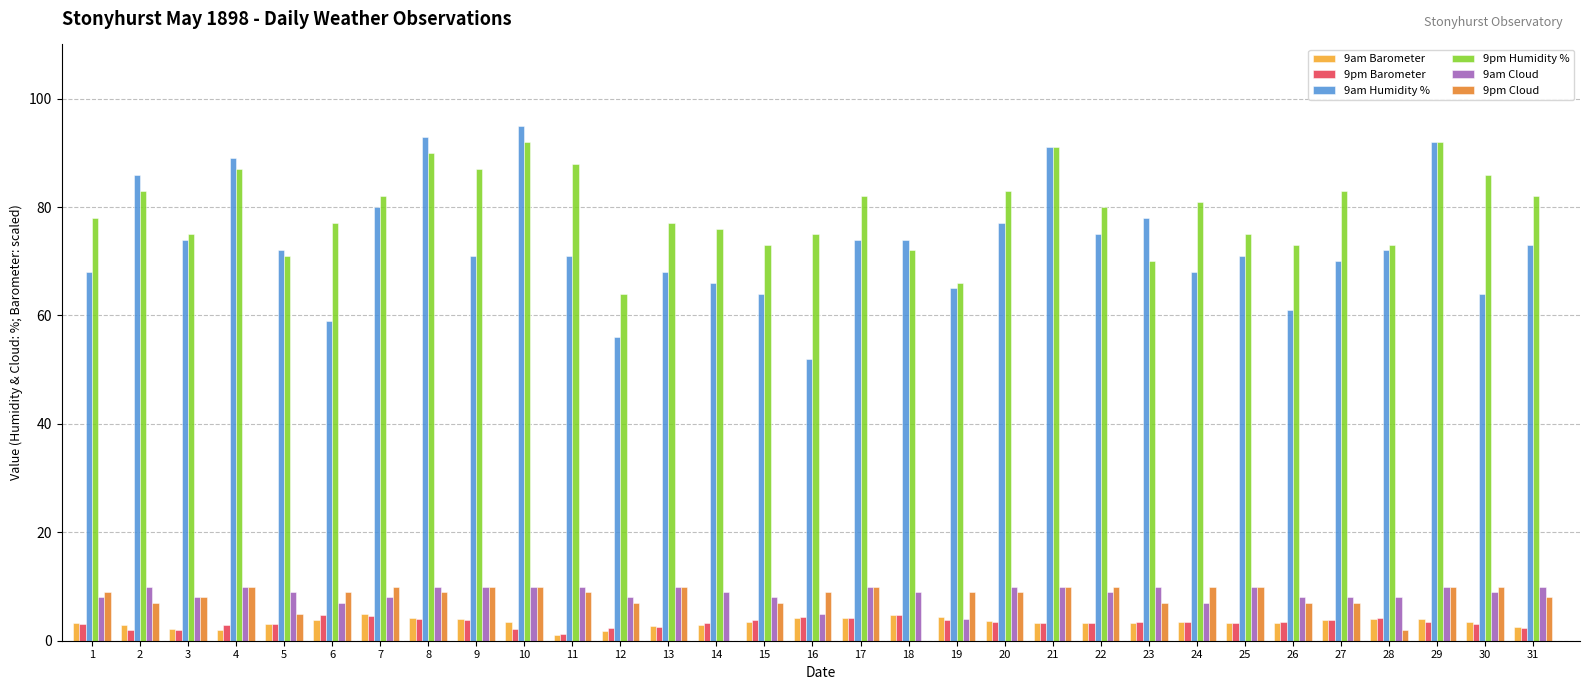

Does the chart contain stacked bars?

No